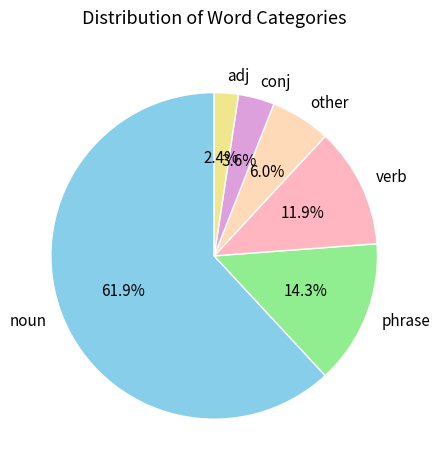

Which category has the smallest portion of the pie?

adj